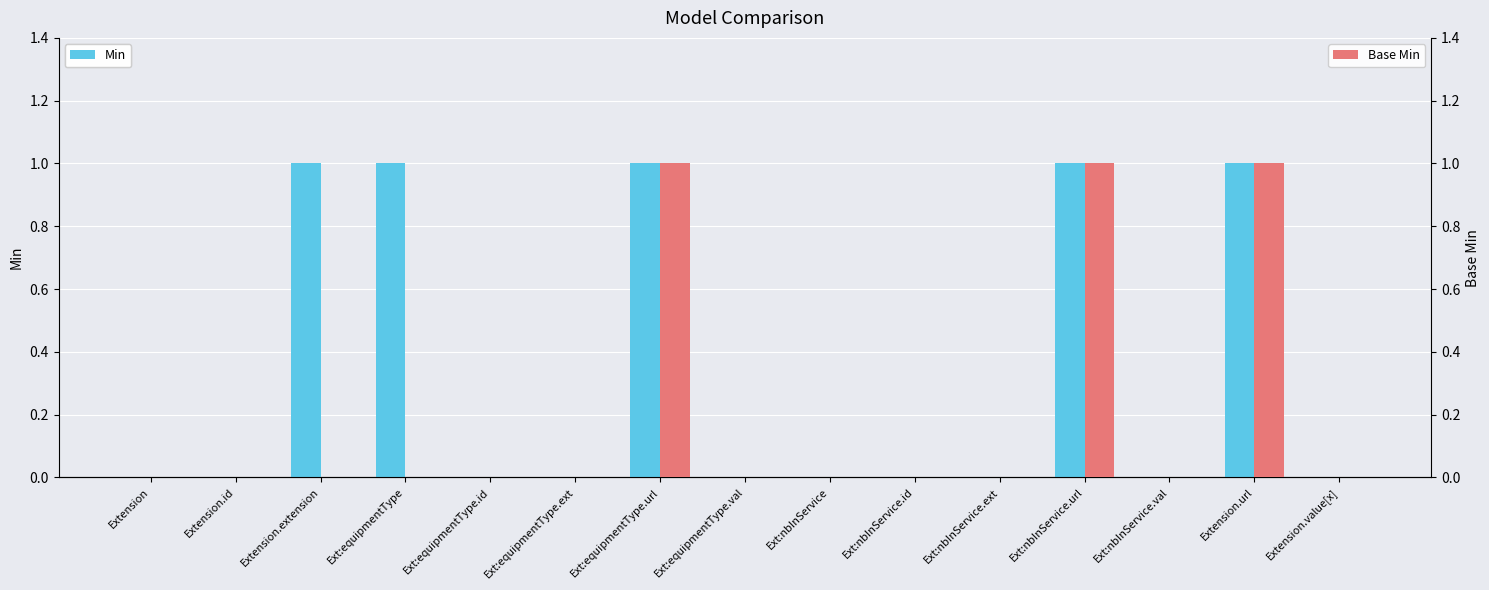

Which category has the highest value across all series?

Extension.extension